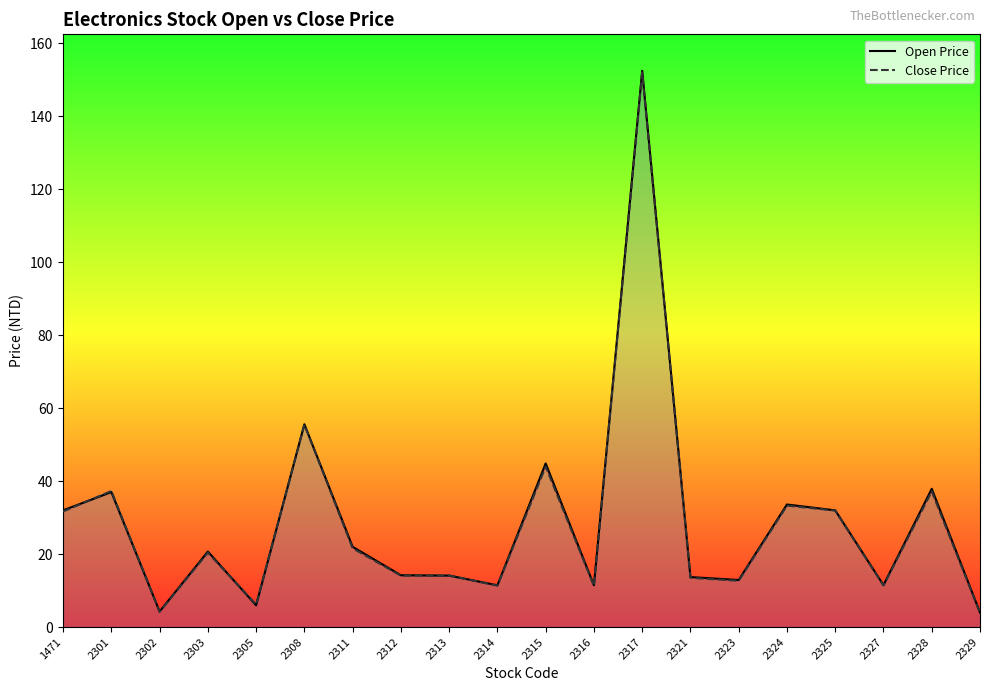

What is the minimum value for Close Price?

3.9